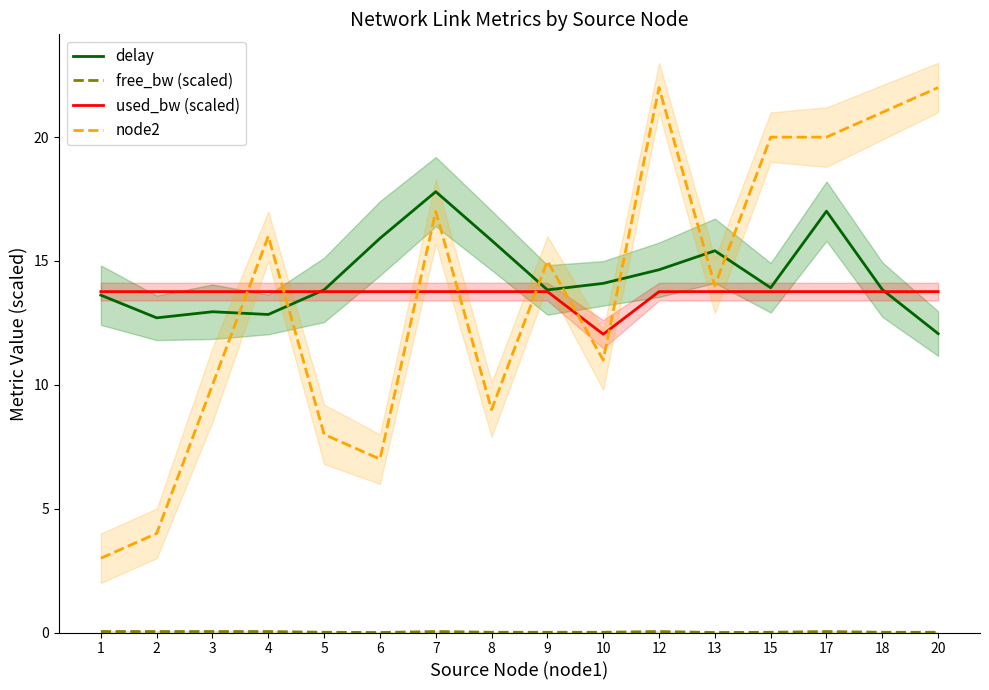

What is the spread (max minus min) of values at 18?

21.0